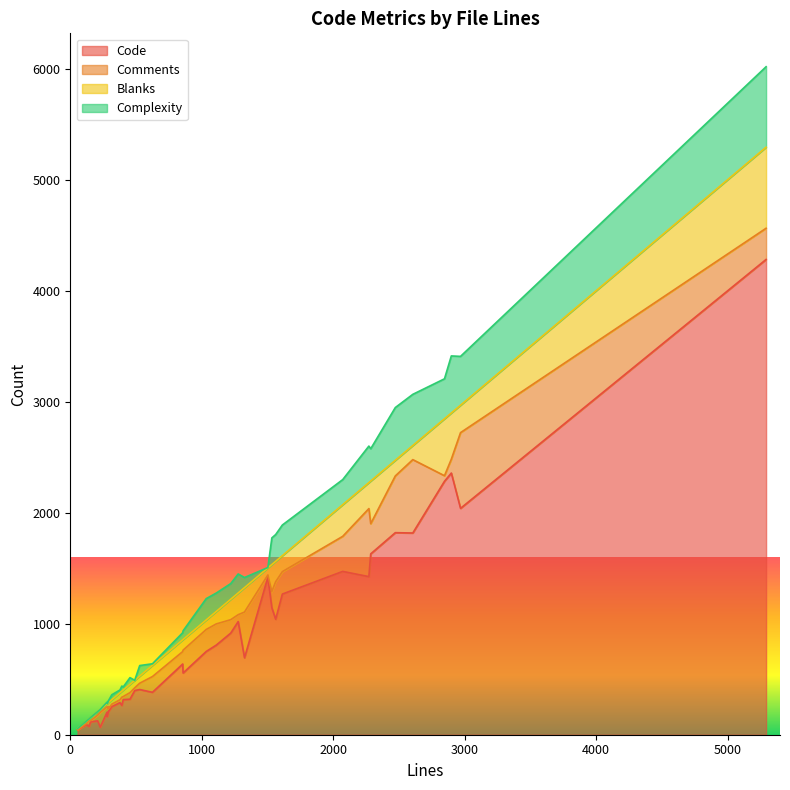

What is the highest value of the Code series?

4281